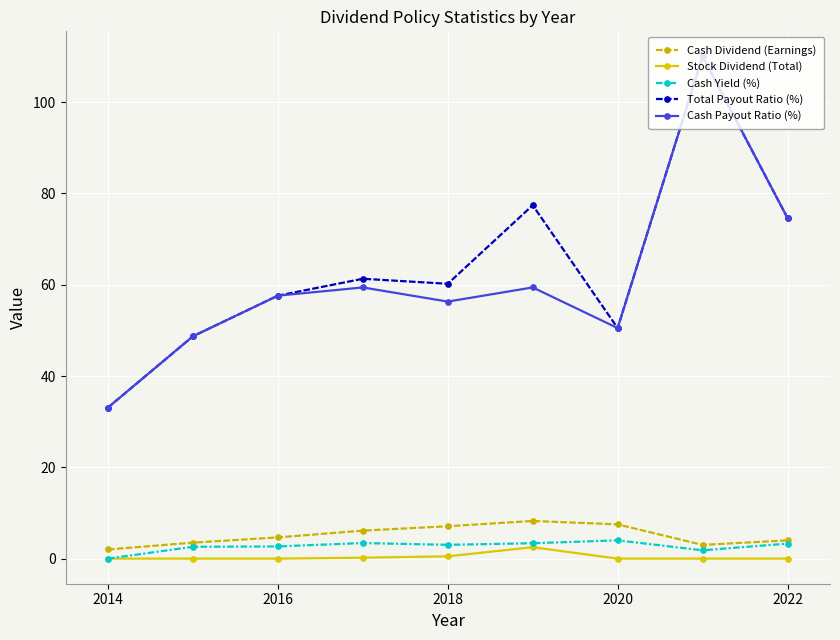

What is the maximum value shown in the chart?

110.0